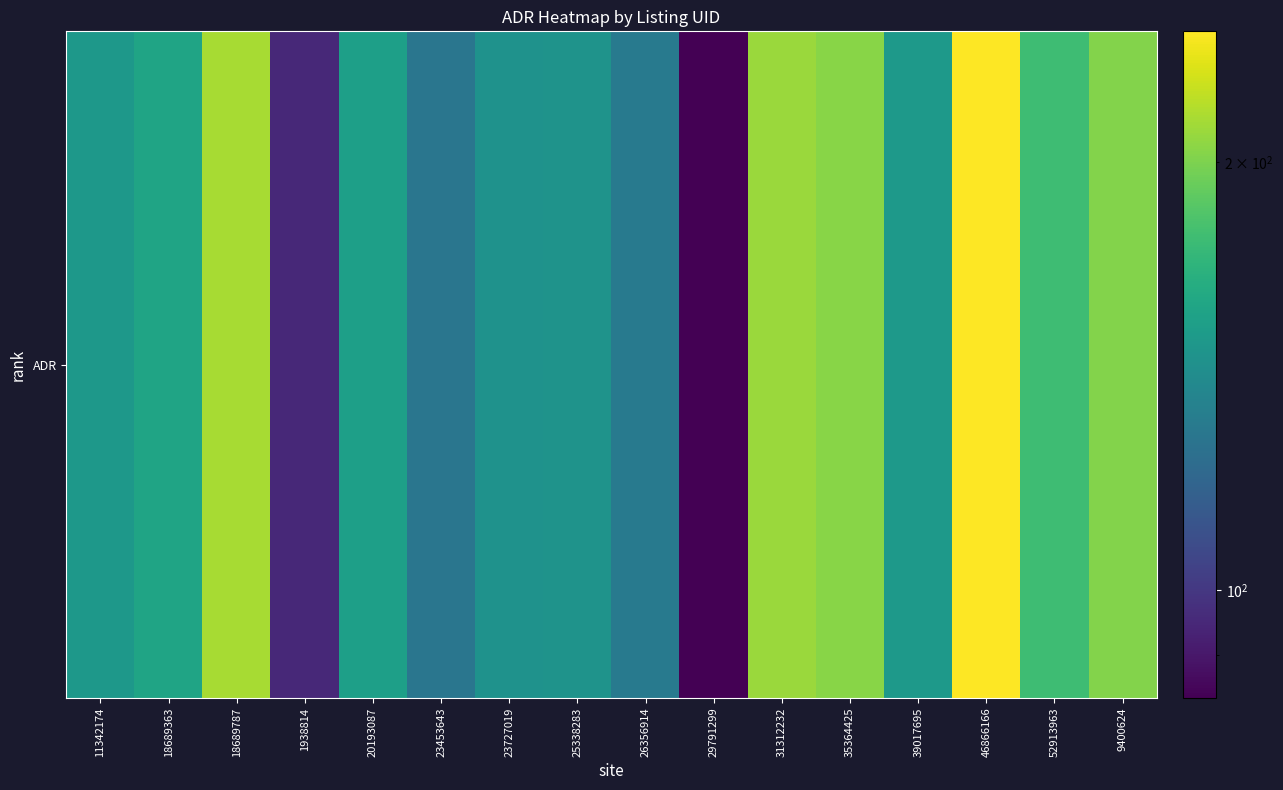

Count the number of data series in this chart.

1